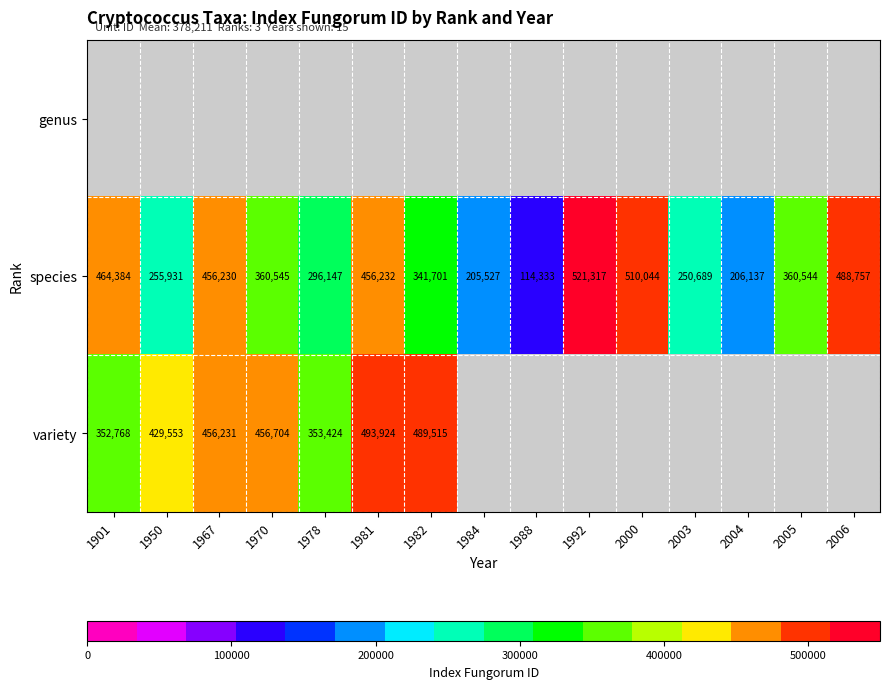

What is the minimum value for species?

114333